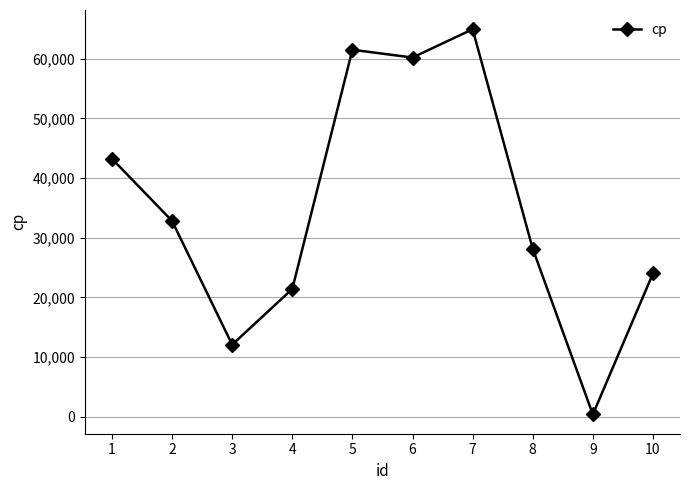

What is the value of the 8th point from the left?

28164